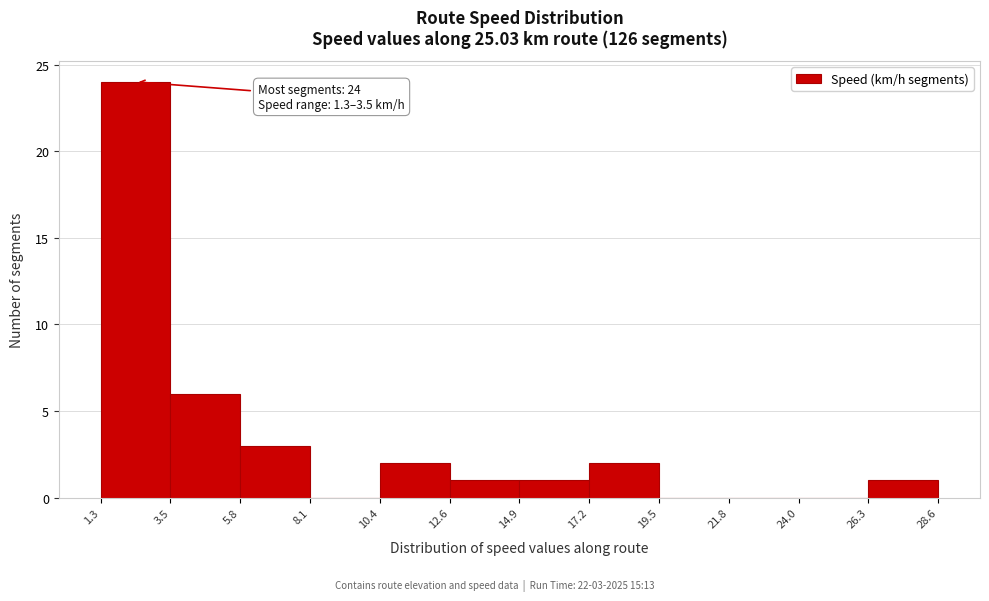

Which range on the x-axis has the tallest bar?

1.3 to 3.5